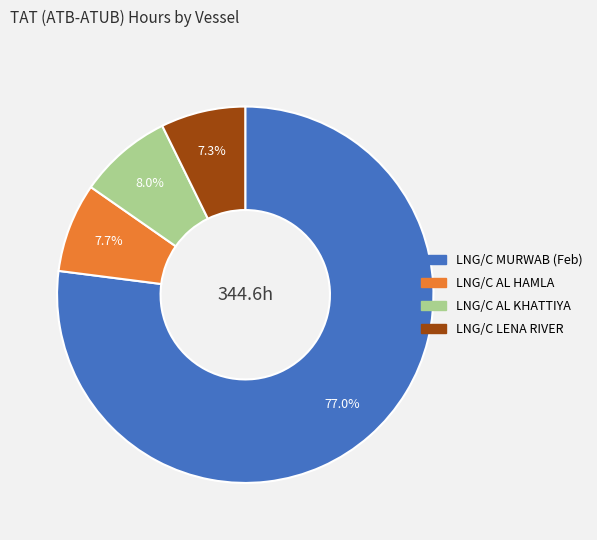

Is there any slice that represents more than half of the pie?

Yes